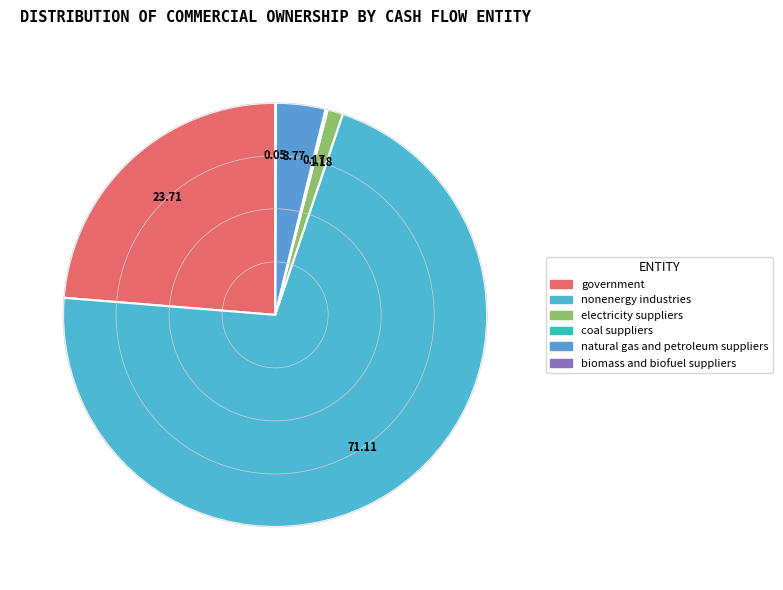

To the nearest percent, what is the difference between the largest and smallest slice percentages?

71%